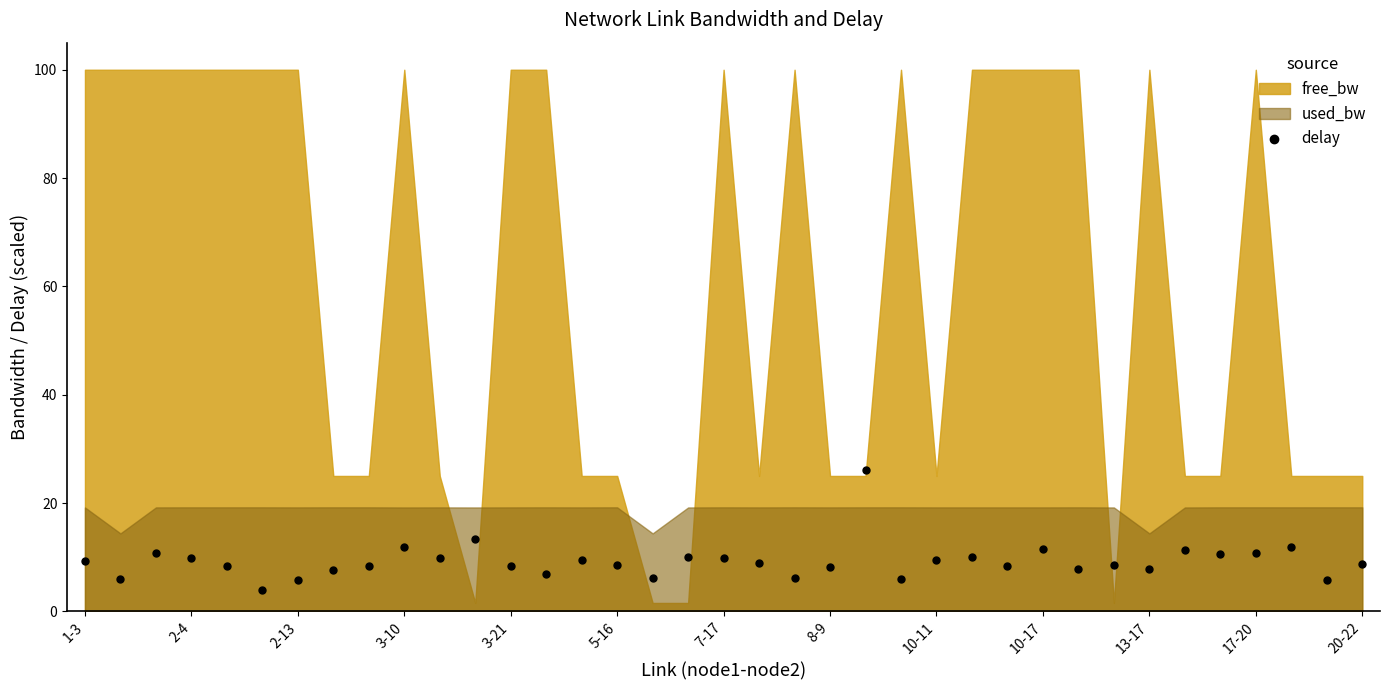

What is the range of Y values (max minus min)?

22.2